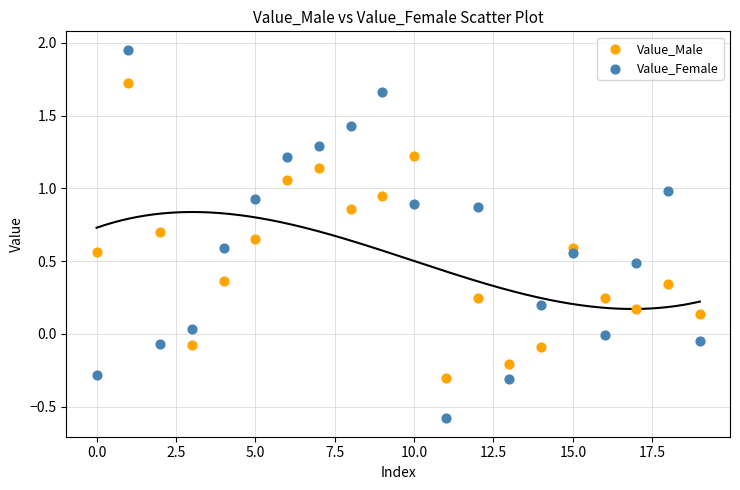

Which series reaches the maximum Y coordinate?

Value_Female